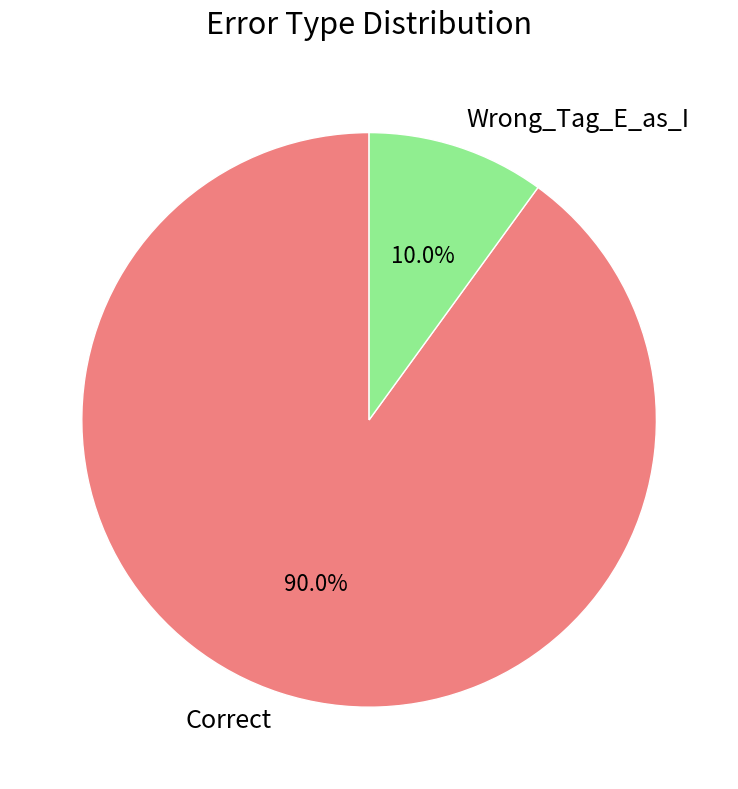

To the nearest percent, what is the difference between the Correct and Wrong_Tag_E_as_I slice percentages?

80%